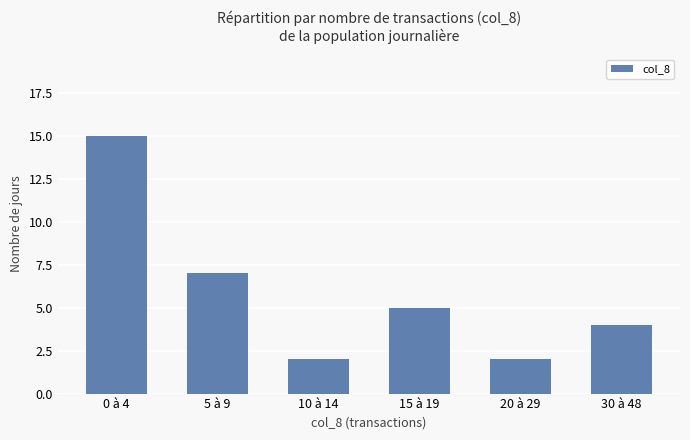

What is the difference between the maximum and minimum values?

13